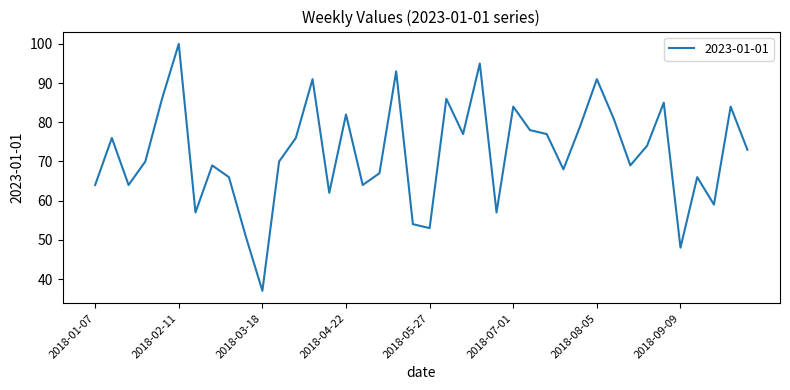

What is the greatest value displayed?

100